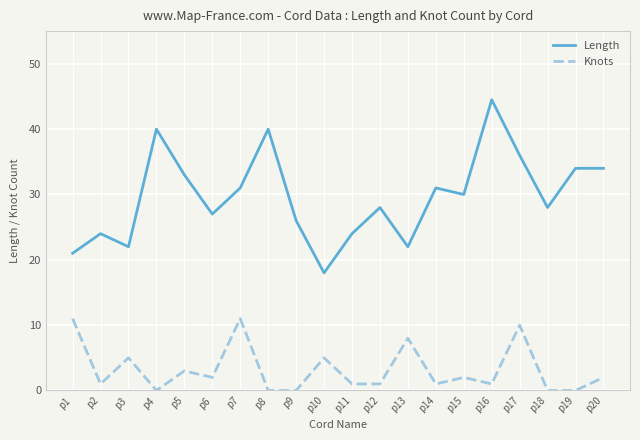

What is the difference between the highest and lowest values at p7?

20.0